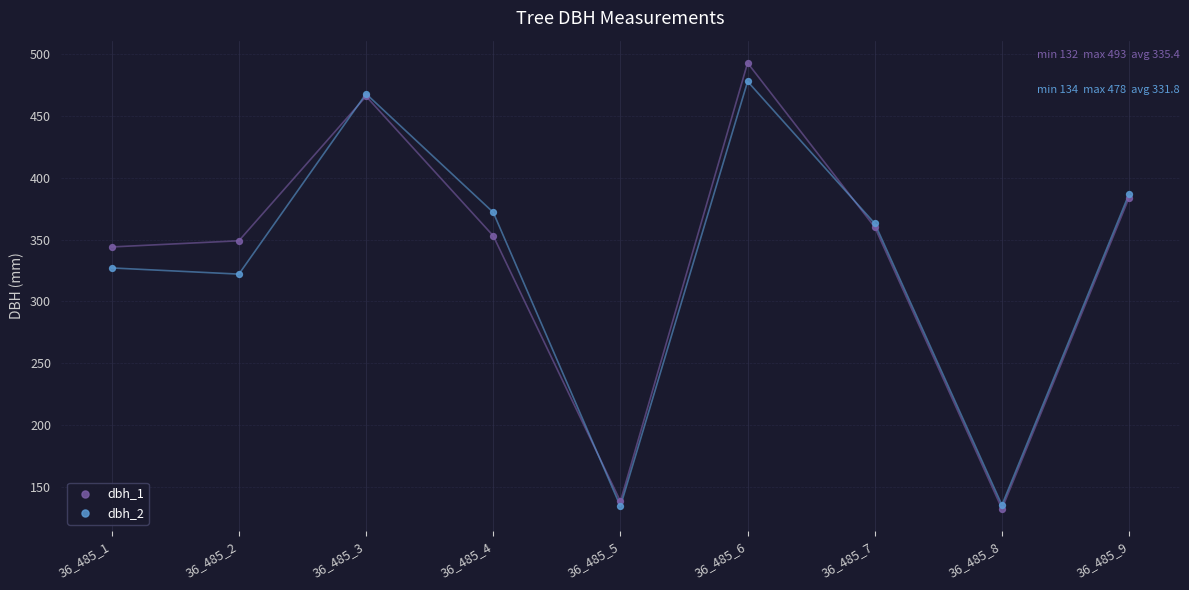

Across all series, what Y value is closest to 312?

322